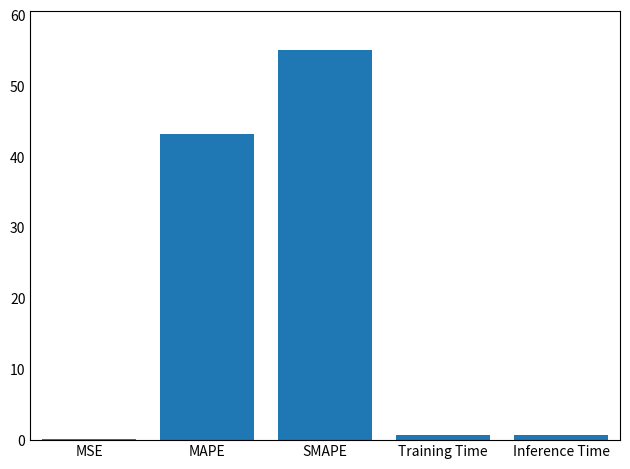

What is the change in value from Training Time to Inference Time?

+0.1